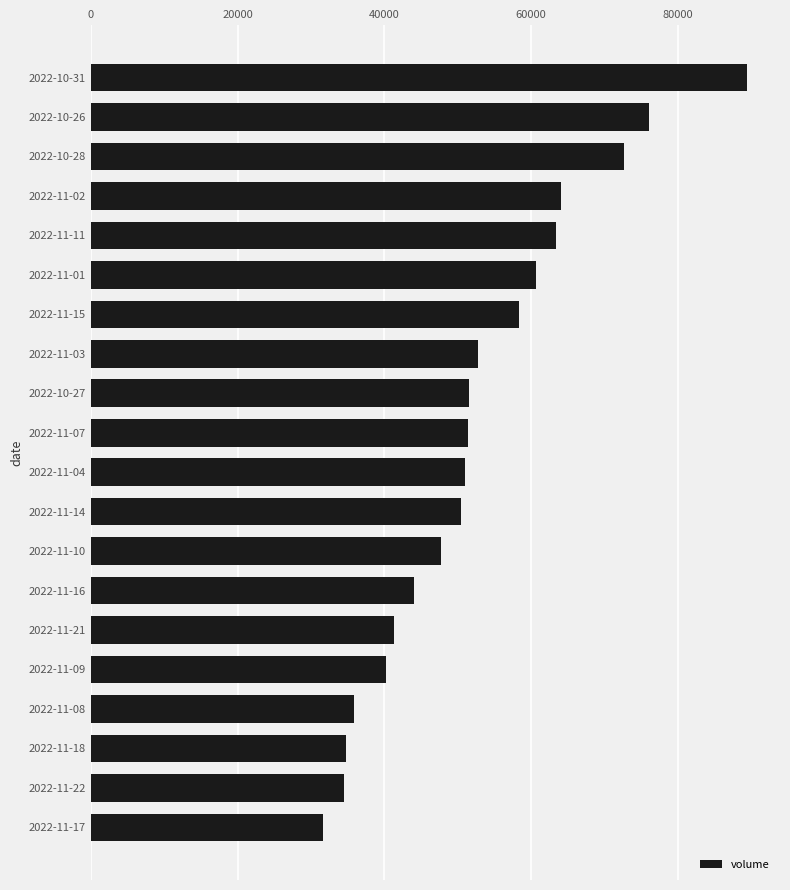

Are the bars grouped side by side (vs. stacked)?

No